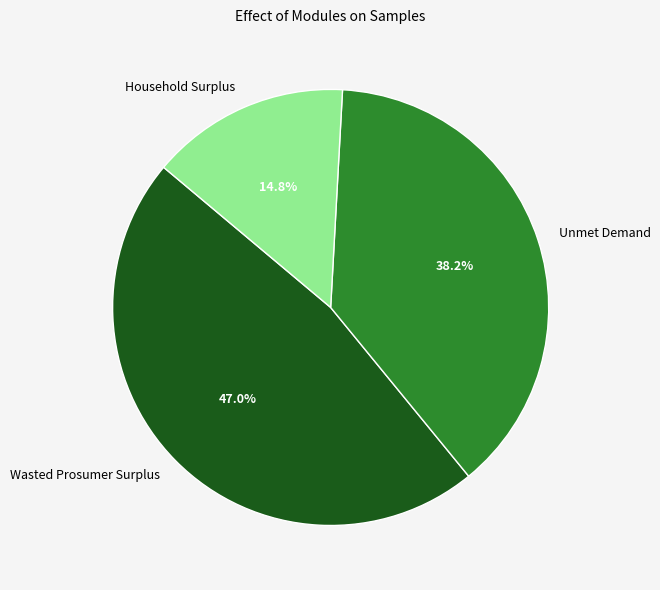

How many slices are in this pie chart?

3